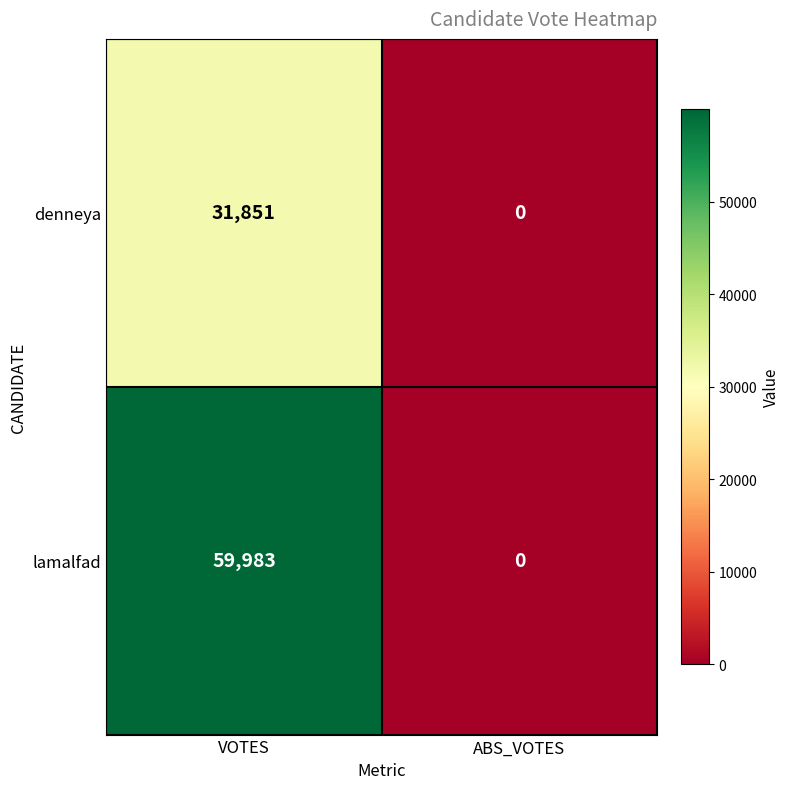

Read the lamalfad value at VOTES.

59983